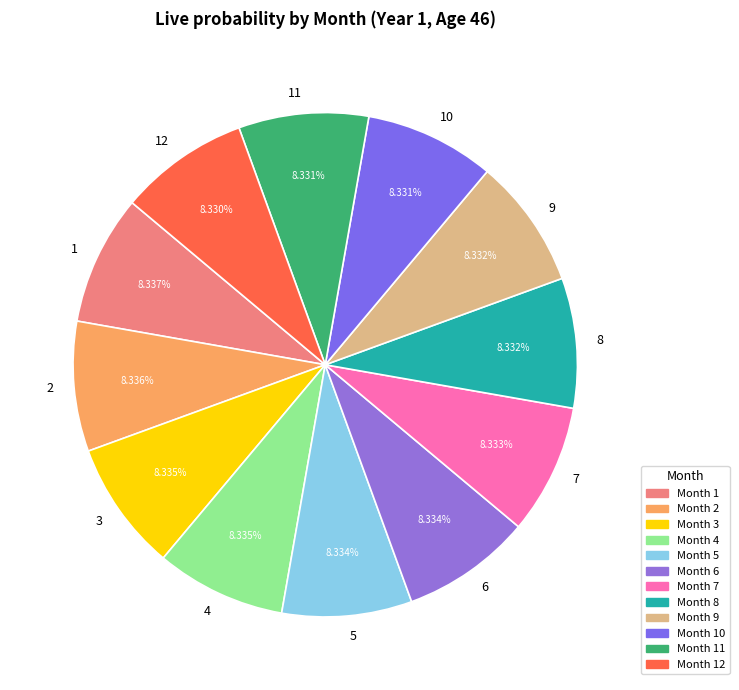

Does any single category account for the majority?

No